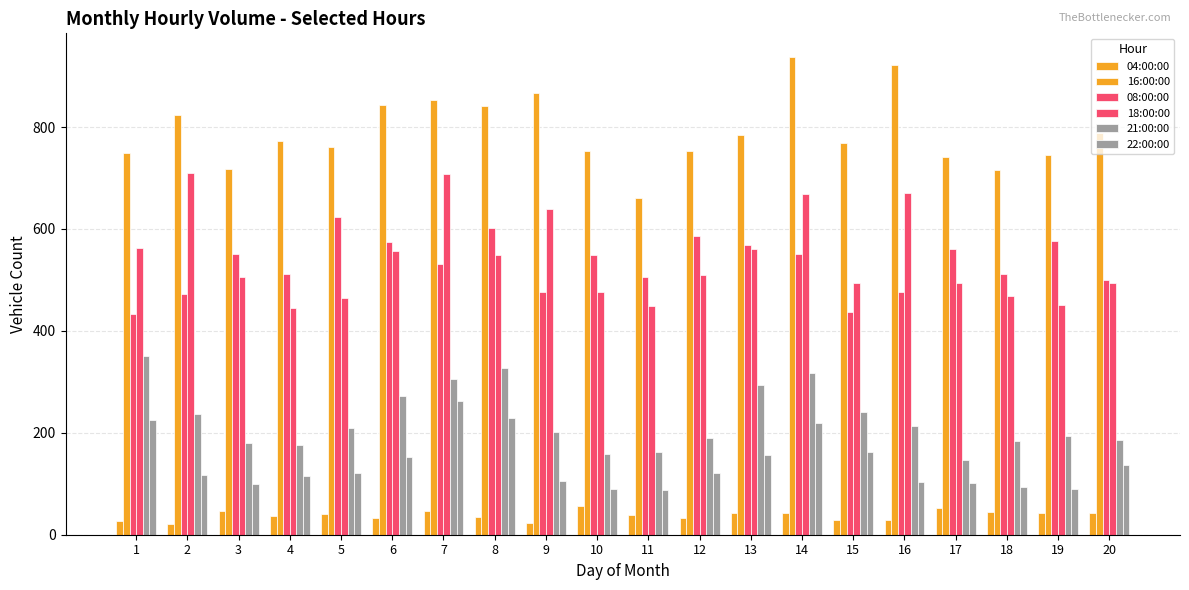

What is the maximum value for 08:00:00?

623